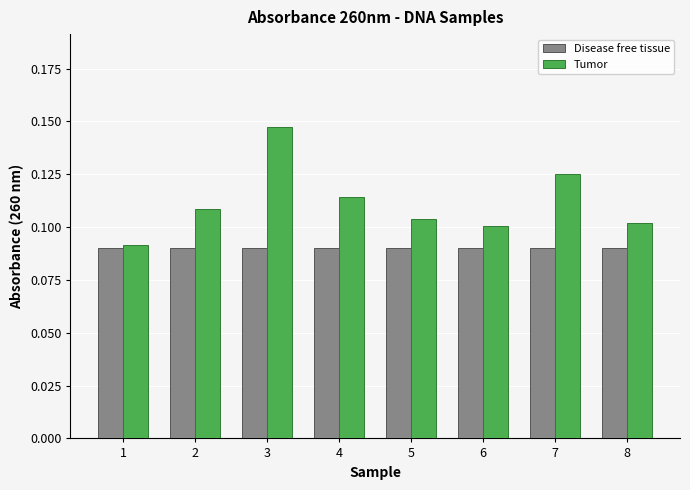

What is the total value across all series at 4?

0.2